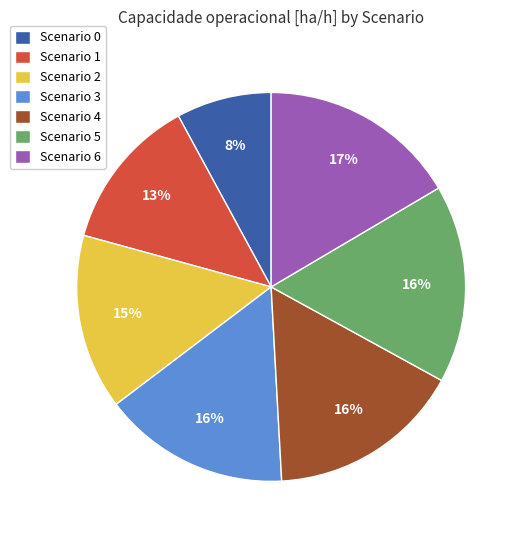

How many segments does this pie chart have?

7